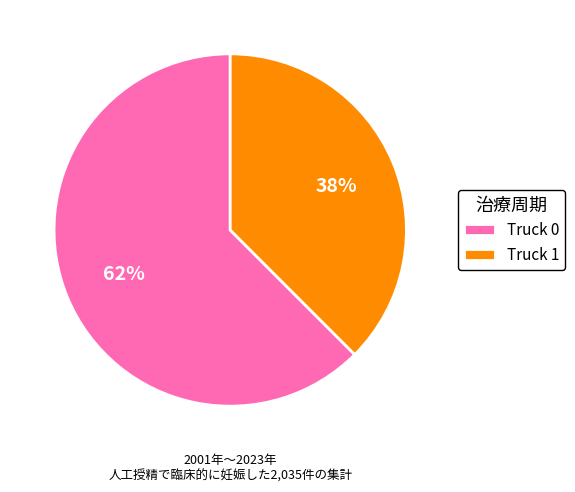

Count the number of slices in the pie.

2